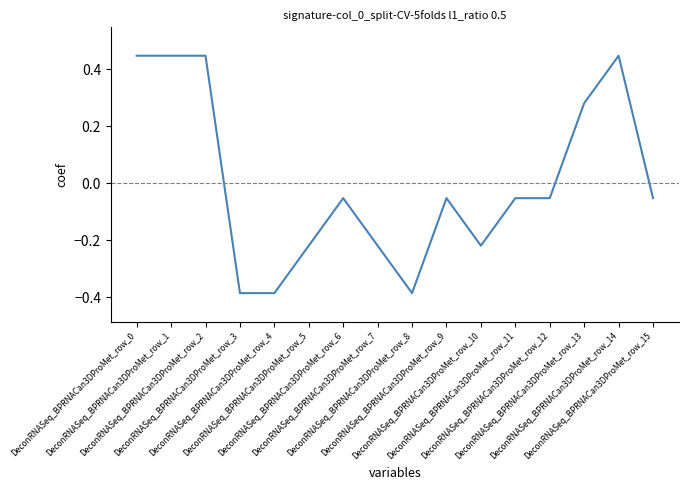

What is the difference between the maximum and minimum values?

0.8